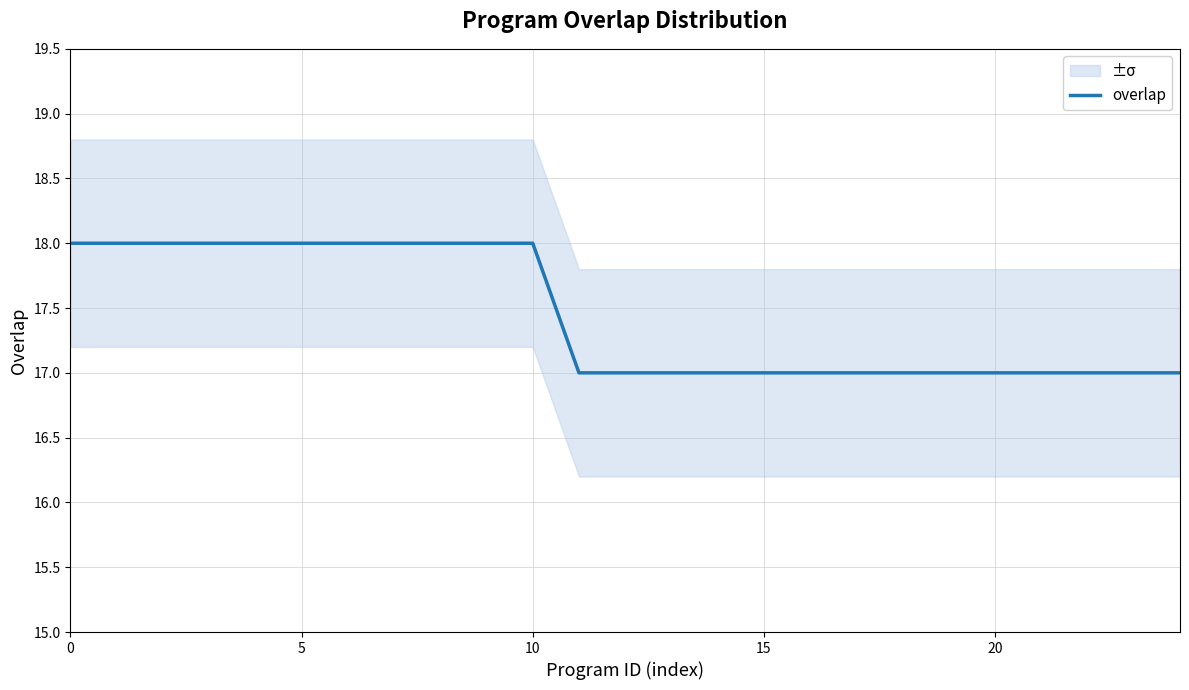

Reading left to right, transcribe all the data shown in this chart.

18	18	18	18	18	18	18	18	18	18	18	17	17	17	17	17	17	17	17	17	17	17	17	17	17